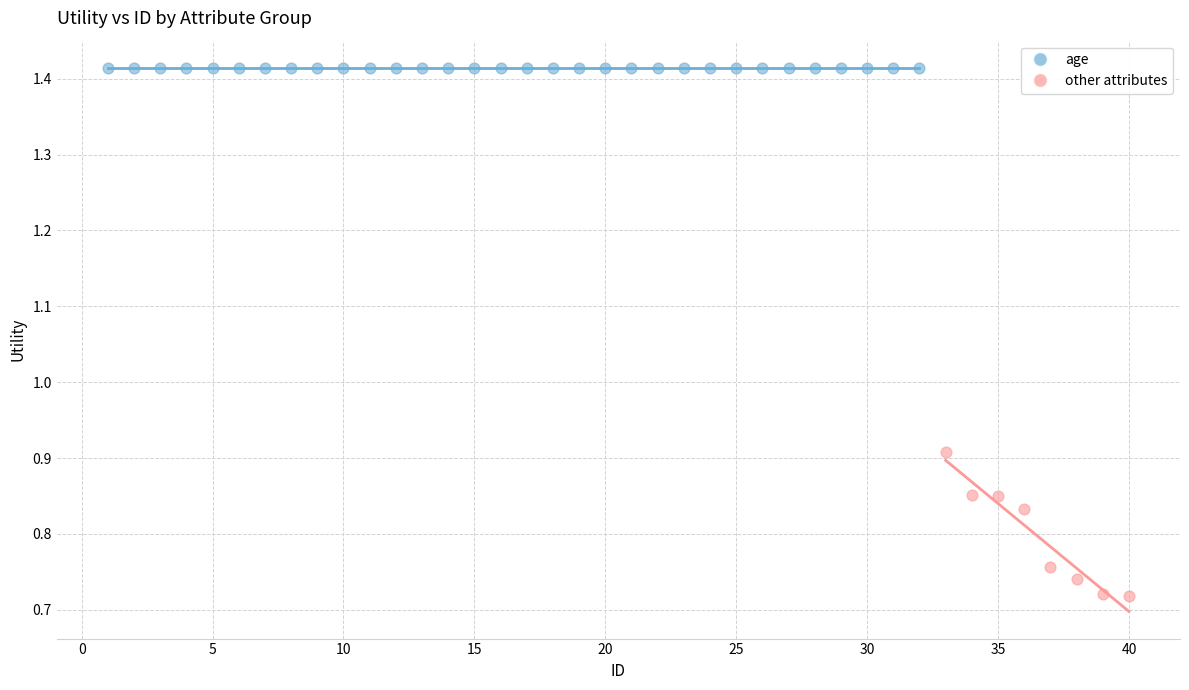

Which series contains the lowest Y value?

other attributes